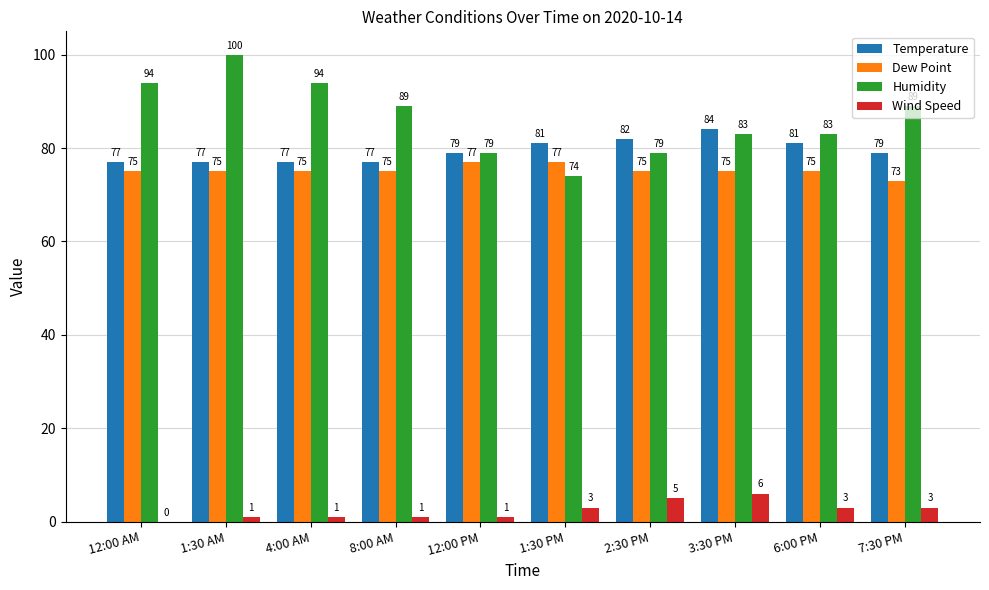

Reading right to left, list all the values displayed in this chart.

Temperature: 79	81	84	82	81	79	77	77	77	77
Dew Point: 73	75	75	75	77	77	75	75	75	75
Humidity: 89	83	83	79	74	79	89	94	100	94
Wind Speed: 3	3	6	5	3	1	1	1	1	0